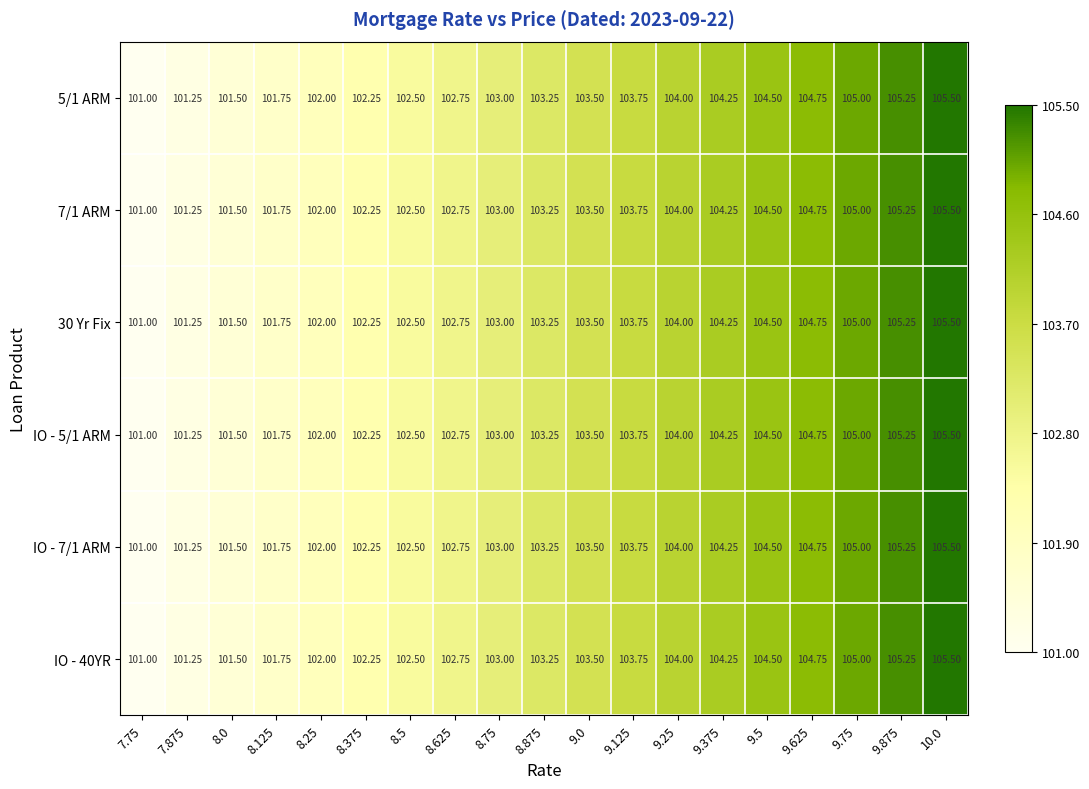

How many series are shown in this chart?

6